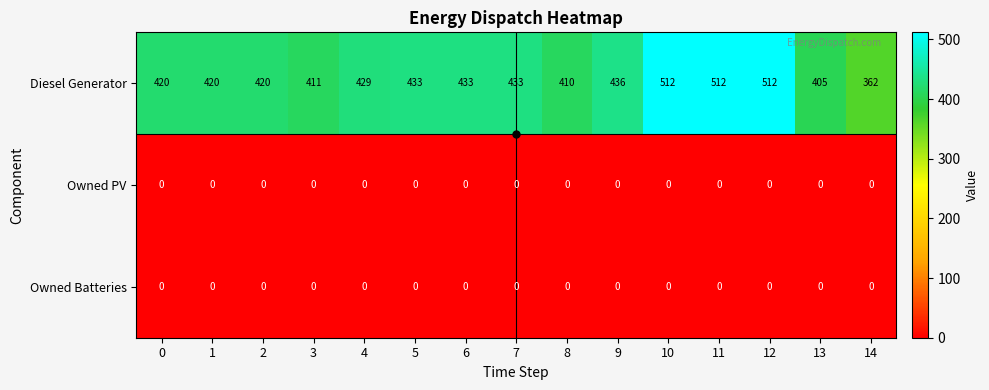

How many data points does each series have?

15